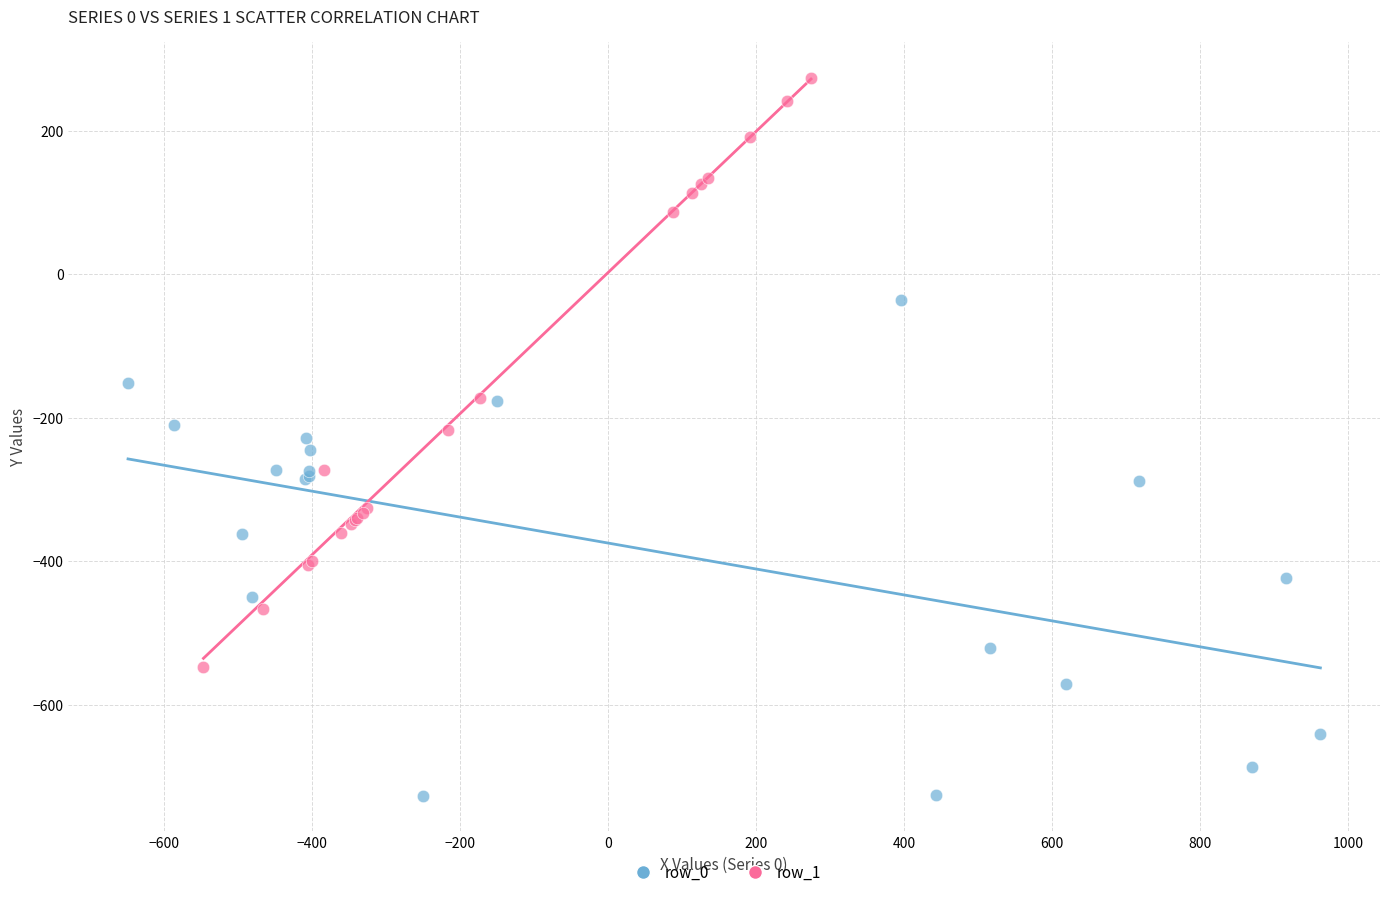

What are all the series names shown in the legend?

row_0, row_1